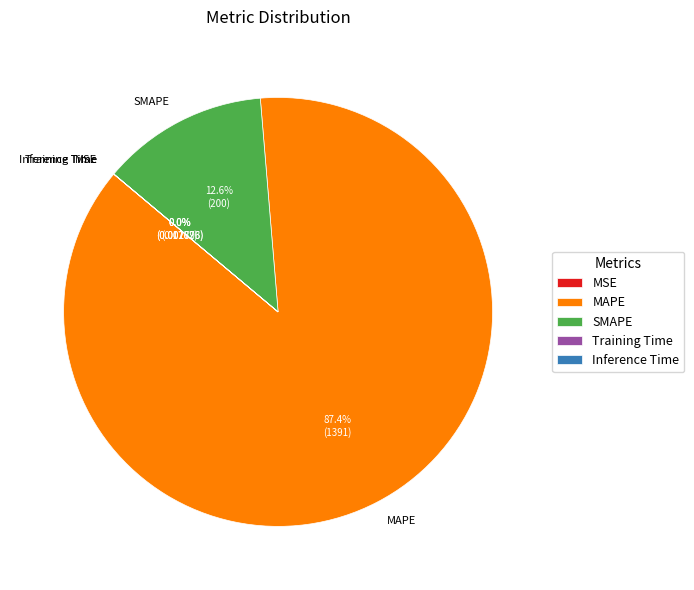

Which slice is the largest?

MAPE